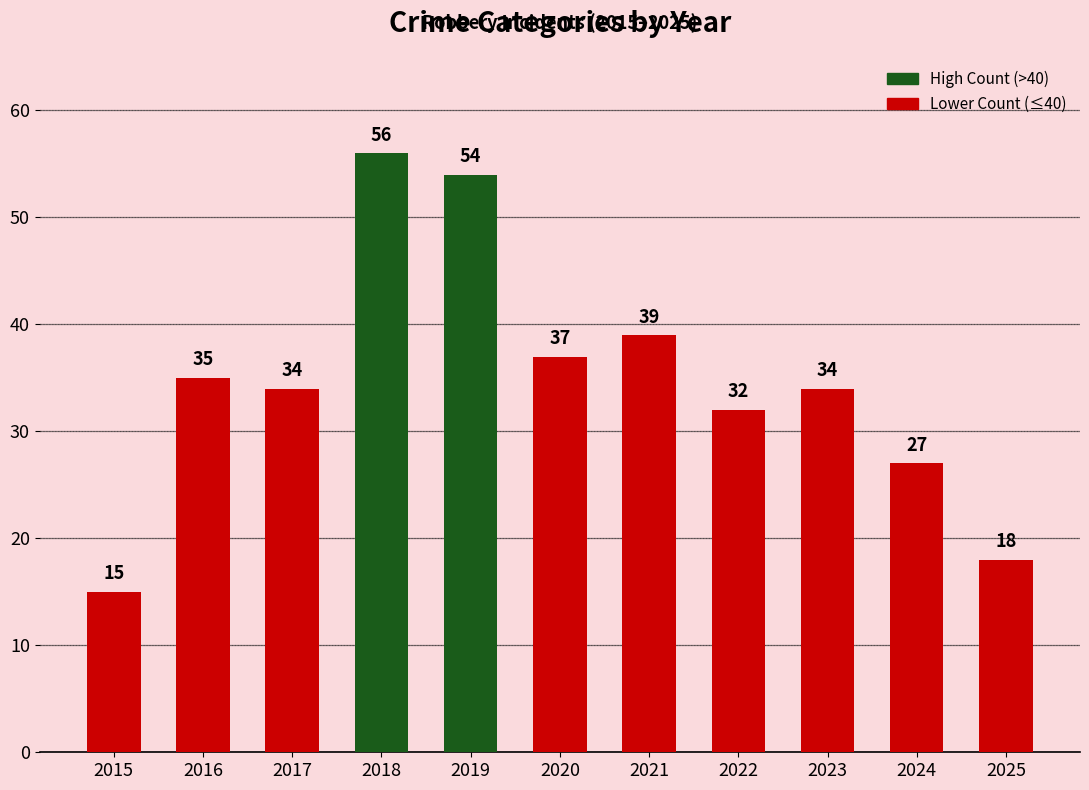

Reading left to right, transcribe all the data shown in this chart.

15	35	34	56	54	37	39	32	34	27	18